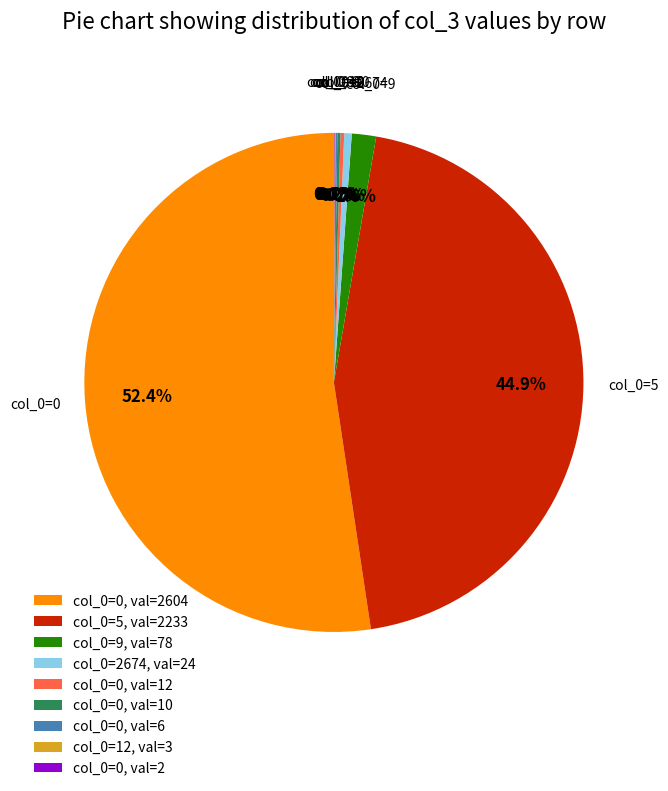

Does any single category account for the majority?

Yes